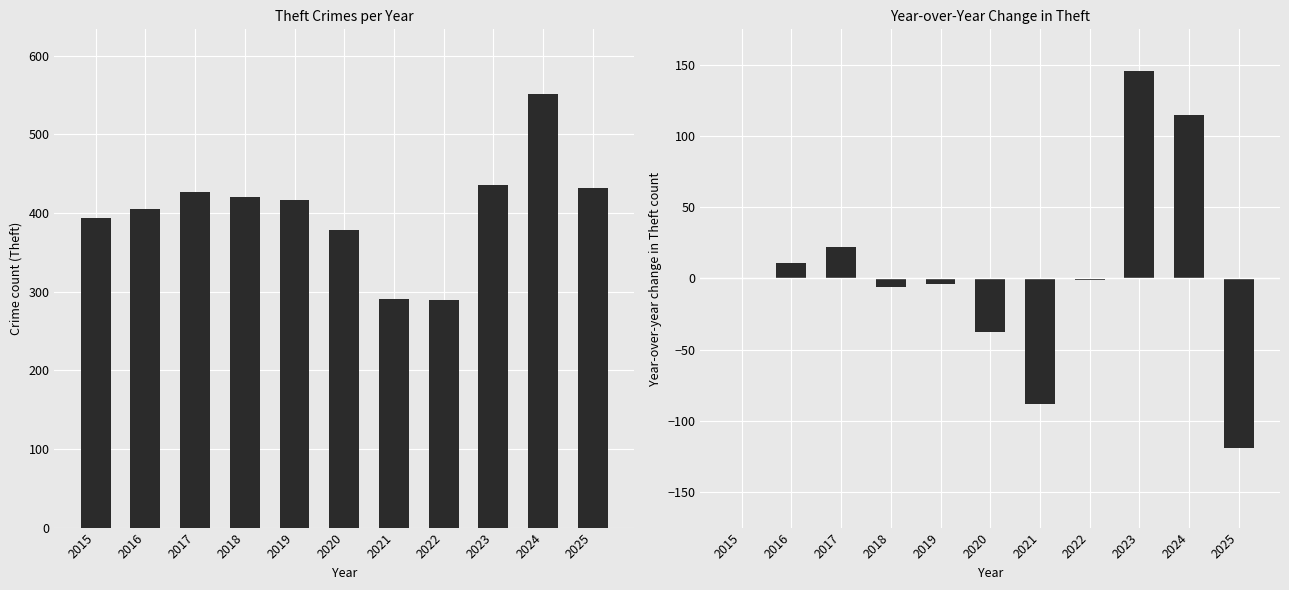

What is the difference between the highest and lowest values at 2021?

379